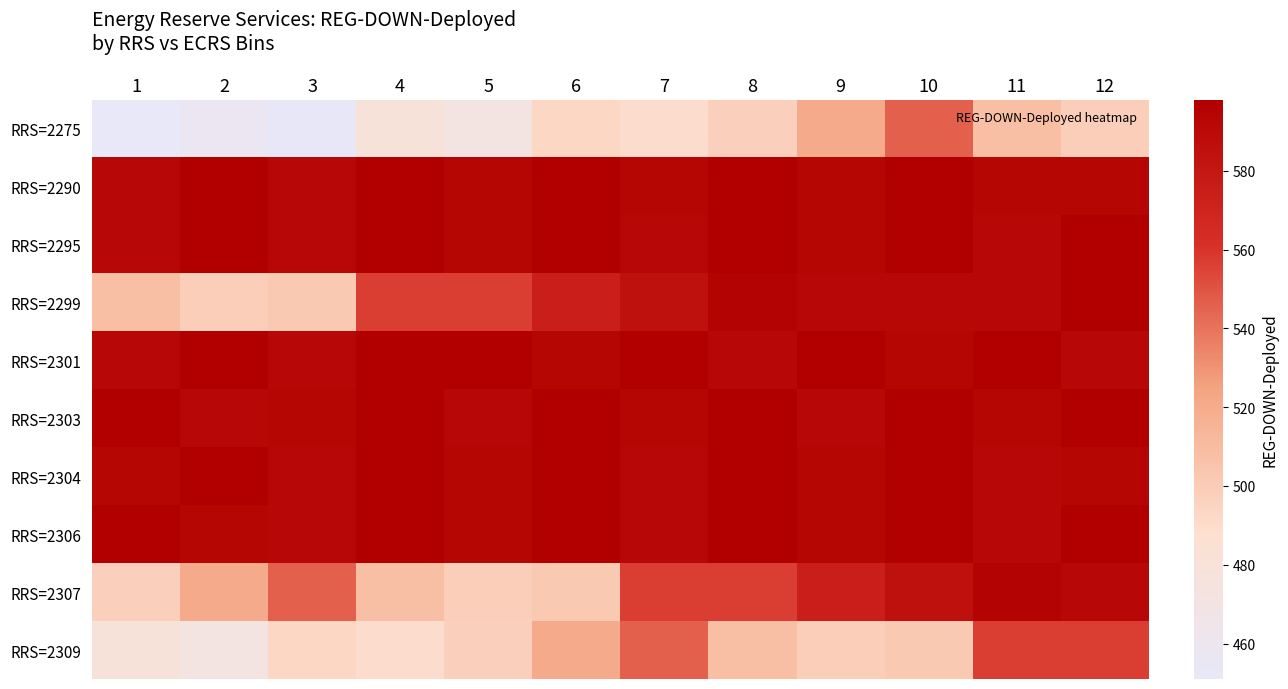

Reading left to right, extract all data points from this chart.

RRS=2275: 1=451	2=457	3=452	4=478	5=472	6=493	7=490	8=497	9=520	10=546	11=508	12=499
RRS=2290: 1=592	2=598	3=592	4=598	5=593	6=598	7=593	8=598	9=593	10=598	11=593	12=593
RRS=2295: 1=592	2=598	3=592	4=598	5=593	6=598	7=592	8=598	9=593	10=598	11=592	12=598
RRS=2299: 1=508	2=499	3=502	4=557	5=557	6=574	7=585	8=595	9=592	10=592	11=592	12=598
RRS=2301: 1=592	2=598	3=592	4=598	5=598	6=593	7=598	8=592	9=598	10=593	11=598	12=592
RRS=2303: 1=598	2=592	3=593	4=598	5=592	6=598	7=593	8=598	9=592	10=598	11=593	12=598
RRS=2304: 1=593	2=598	3=592	4=598	5=593	6=598	7=592	8=598	9=593	10=598	11=592	12=593
RRS=2306: 1=598	2=593	3=592	4=598	5=593	6=598	7=592	8=598	9=593	10=598	11=592	12=598
RRS=2307: 1=497	2=520	3=546	4=508	5=499	6=502	7=557	8=557	9=574	10=585	11=595	12=592
RRS=2309: 1=478	2=472	3=493	4=490	5=497	6=520	7=546	8=508	9=499	10=502	11=557	12=557